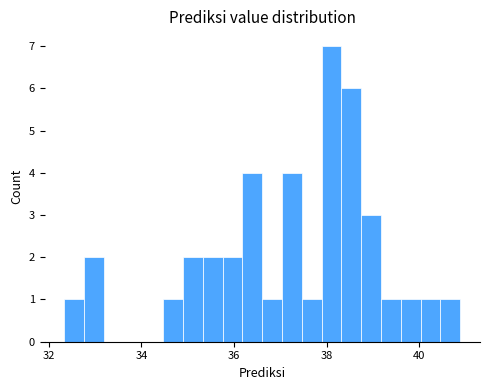

Around what value on the x-axis is the tallest bar? Give the approximate position of its centre, as read against the axis.

38.2